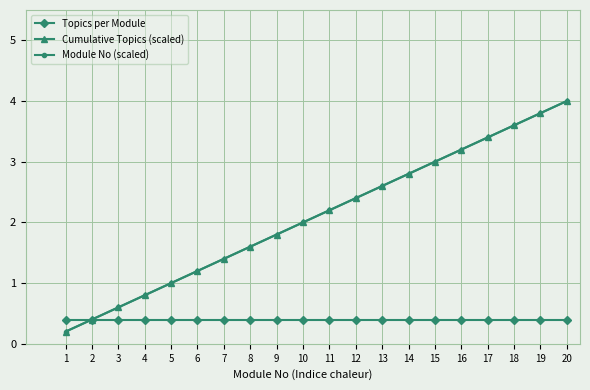

Reading left to right, what are all the values shown in this chart?

Topics per Module: 0.4	0.4	0.4	0.4	0.4	0.4	0.4	0.4	0.4	0.4	0.4	0.4	0.4	0.4	0.4	0.4	0.4	0.4	0.4	0.4
Cumulative Topics (scaled): 0.2	0.4	0.6	0.8	1.0	1.2	1.4	1.6	1.8	2.0	2.2	2.4	2.6	2.8	3.0	3.2	3.4	3.6	3.8	4.0
Module No (scaled): 0.2	0.4	0.6	0.8	1.0	1.2	1.4	1.6	1.8	2.0	2.2	2.4	2.6	2.8	3.0	3.2	3.4	3.6	3.8	4.0